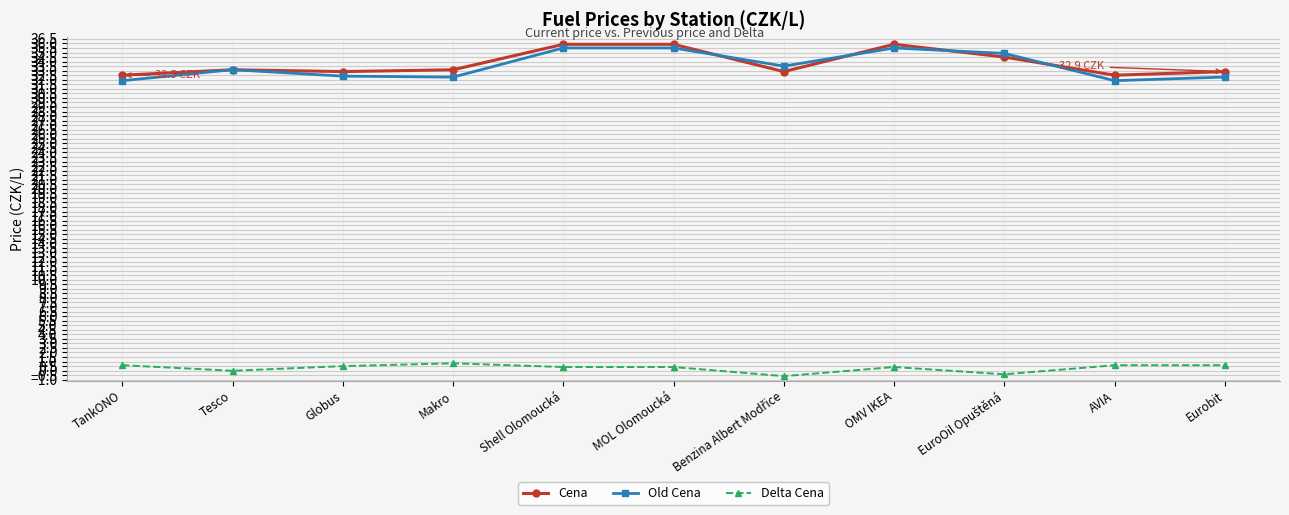

The value of Old Cena at Tesco is 33.1. True or false?

True